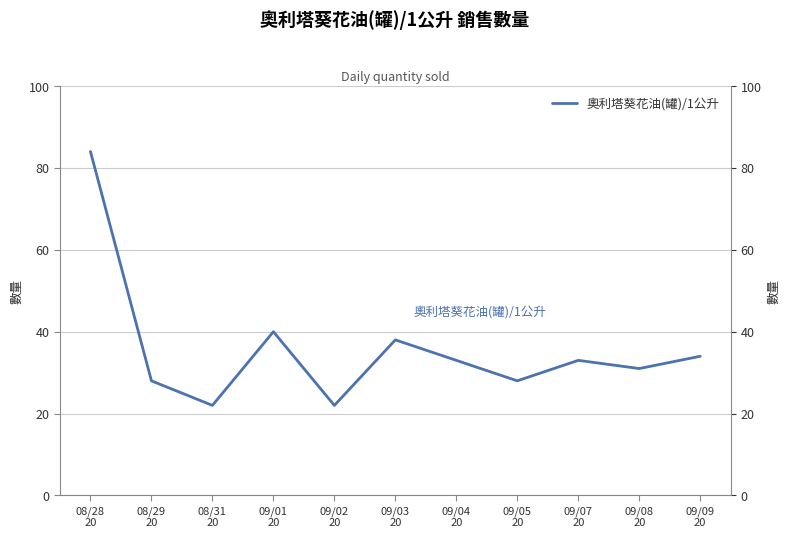

Rank the categories by value from lowest to highest.

08/31
20, 09/02
20, 08/29
20, 09/05
20, 09/08
20, 09/04
20, 09/07
20, 09/09
20, 09/03
20, 09/01
20, 08/28
20